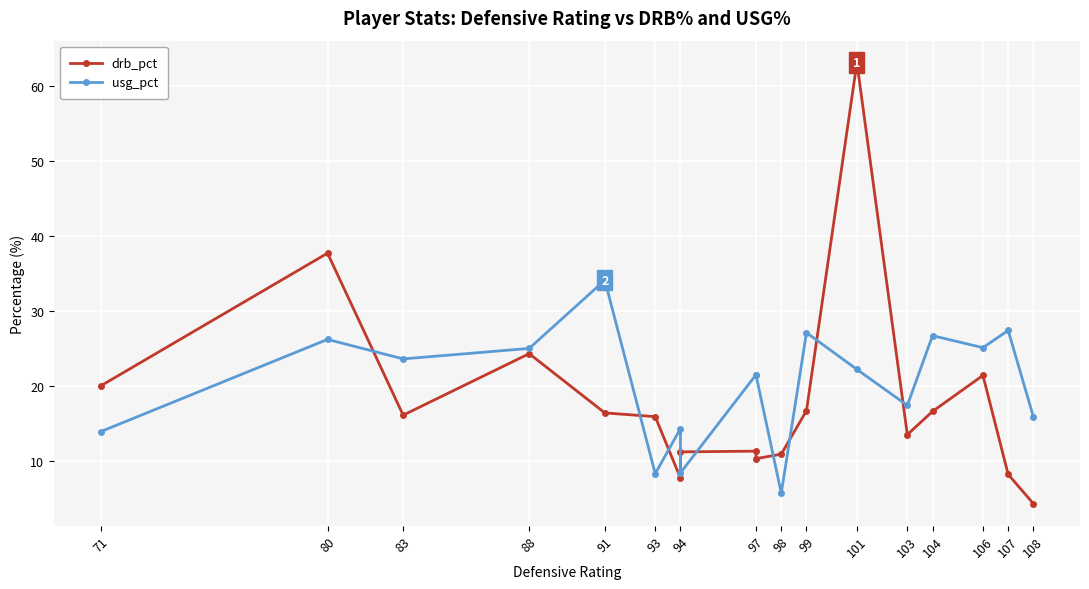

How many values in the drb_pct series are below 16?

9